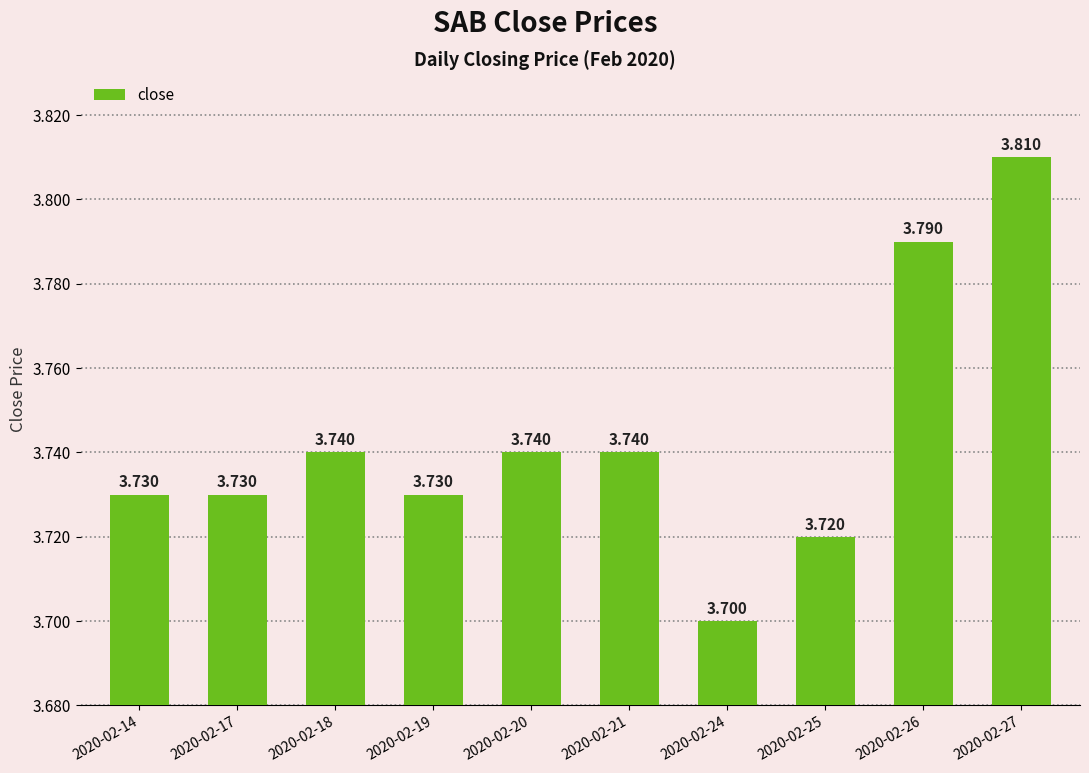

Is it true that the value at 2020-02-21 is 3.7?

True